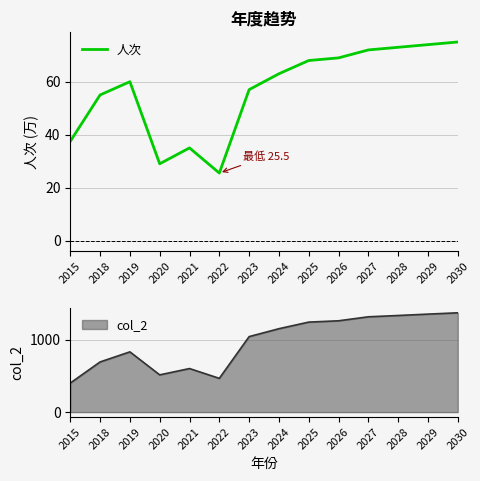

Where is the data nearest to the value 50?

2018